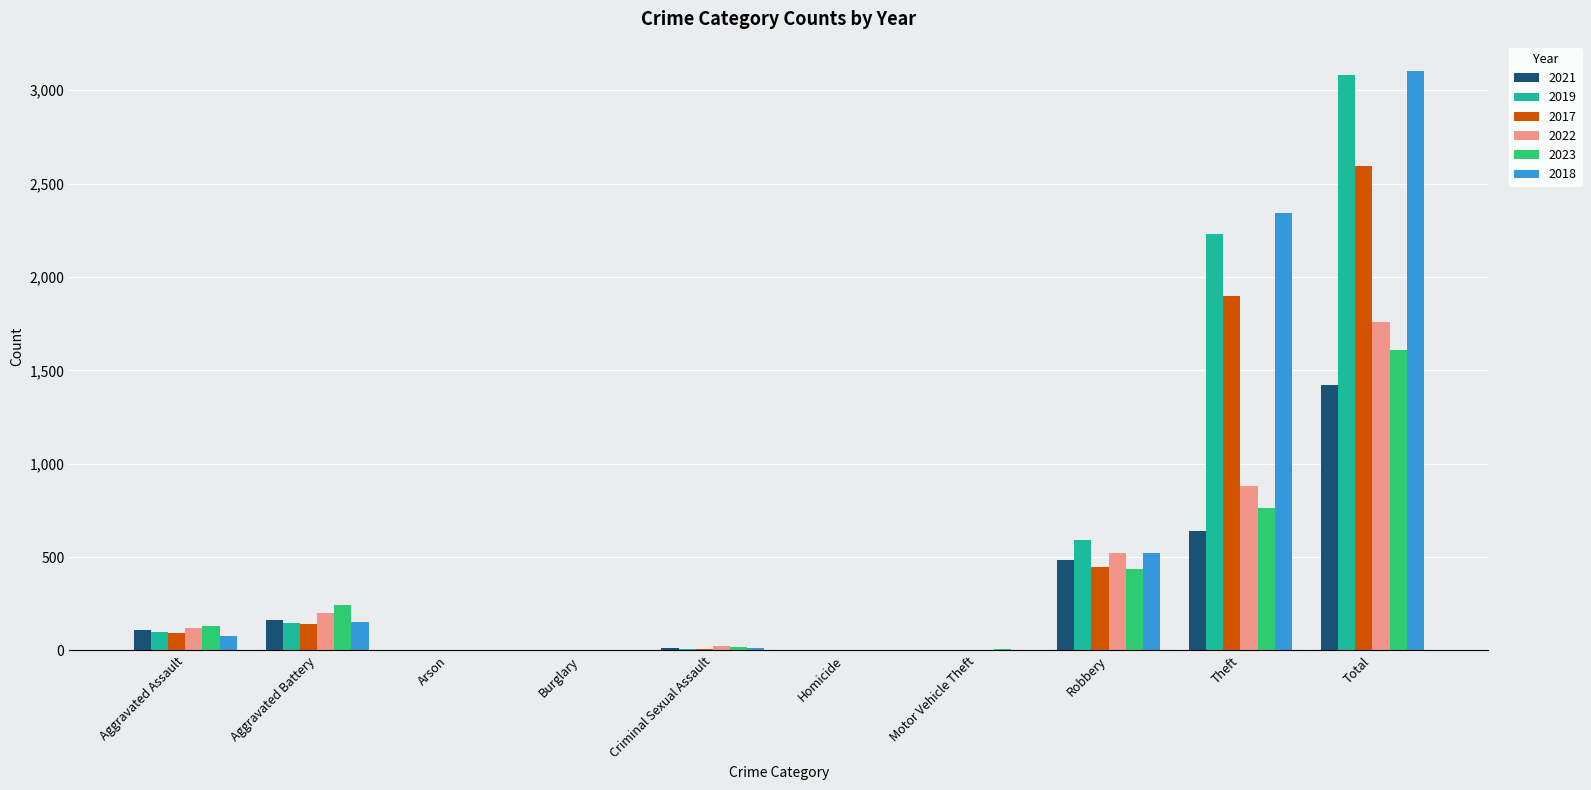

At which category does the chart reach its peak across all series?

Total